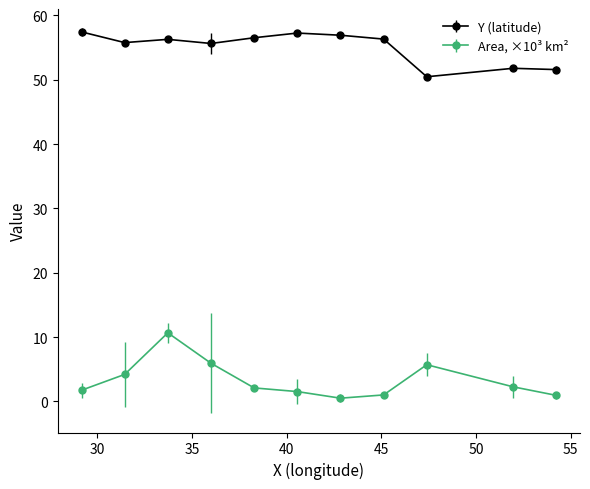

True or false: Area, ×10³ km² and Y (latitude) intersect in this chart.

False